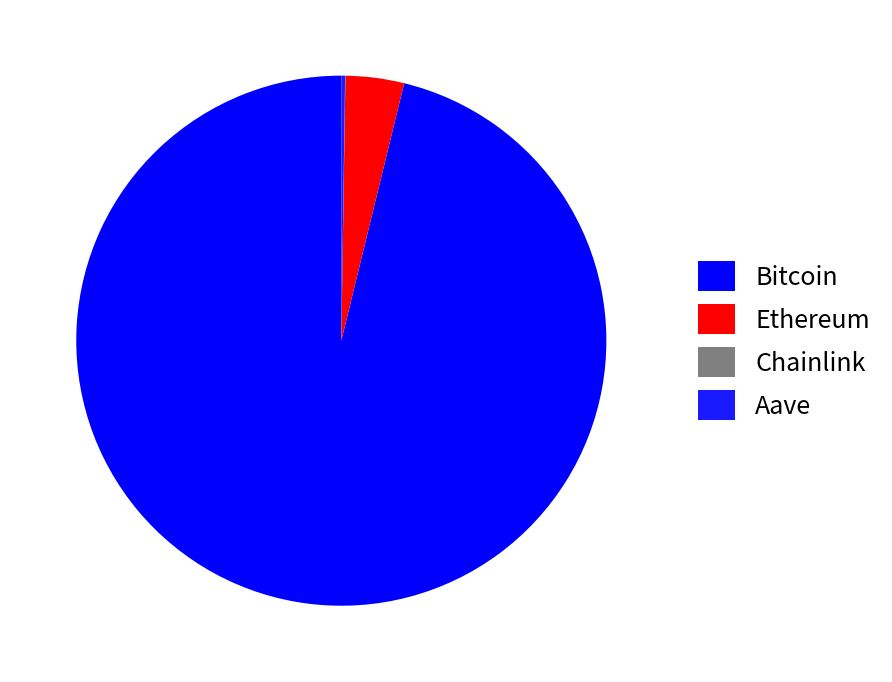

Rank the categories by value from lowest to highest.

Chainlink, Aave, Ethereum, Bitcoin